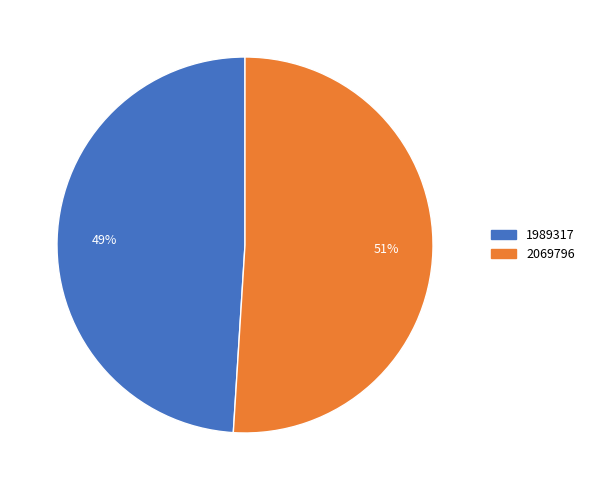

Approximately how many times larger is the value at 1989317 compared to 2069796?

1.0